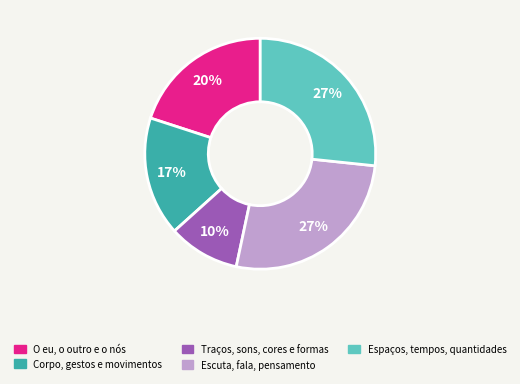

Is there any slice that represents more than half of the pie?

No